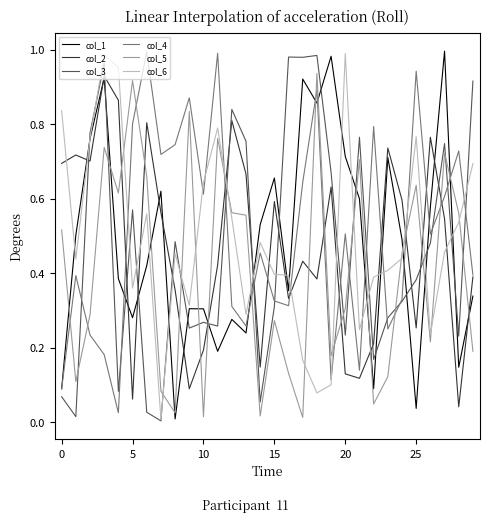

How many series are shown in this chart?

6